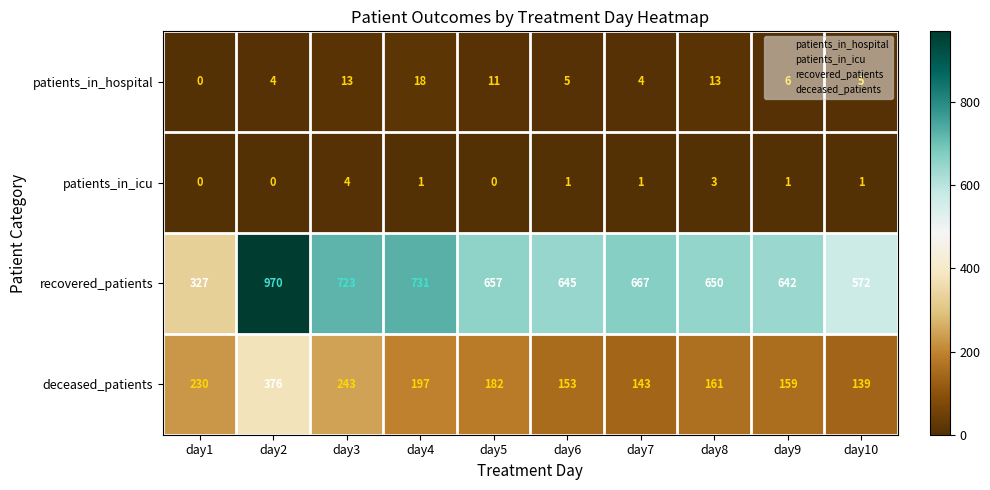

List the series in order of their peak value, highest first.

recovered_patients, deceased_patients, patients_in_hospital, patients_in_icu